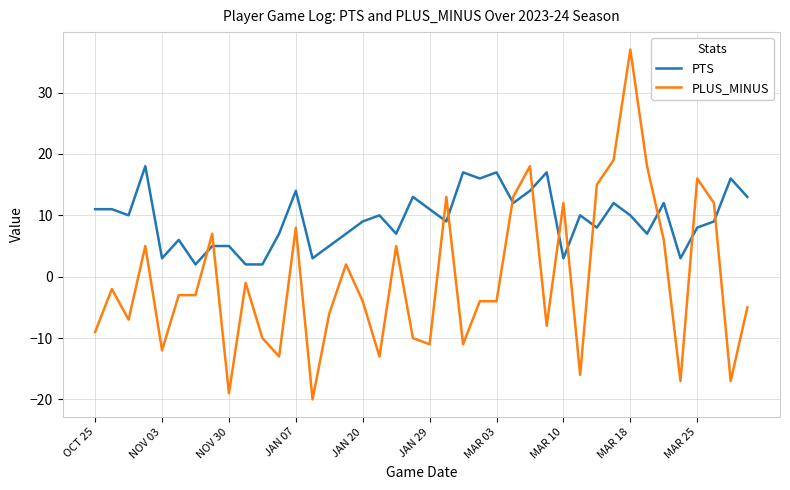

True or false: PTS and PLUS_MINUS cross at least once.

True